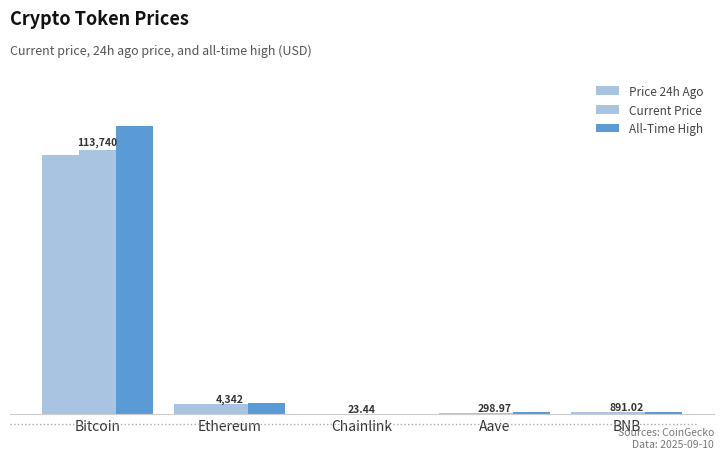

Does the chart contain stacked bars?

No